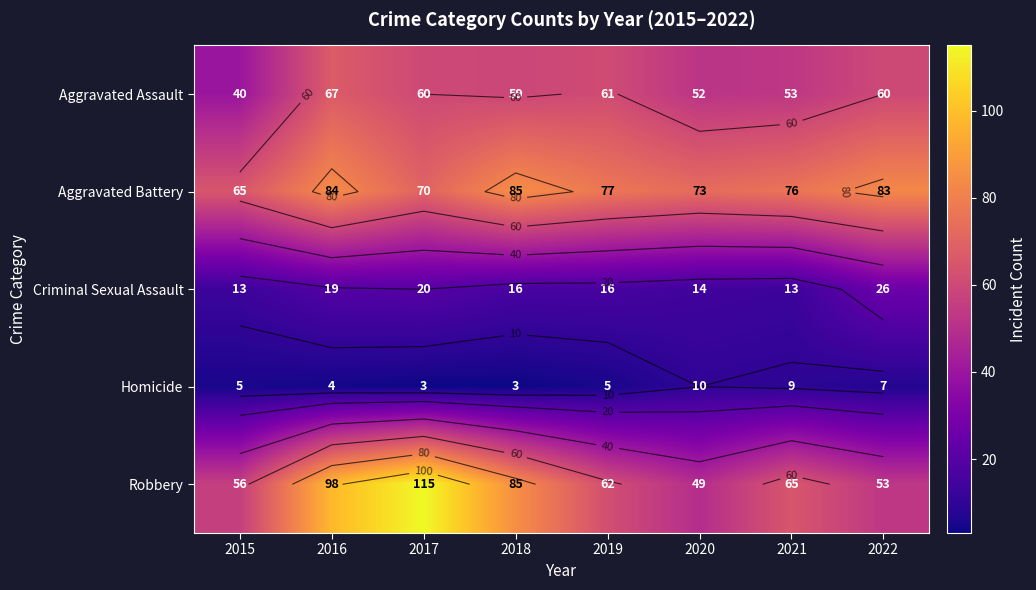

Read the Robbery value at 2017, to the nearest 10.

120